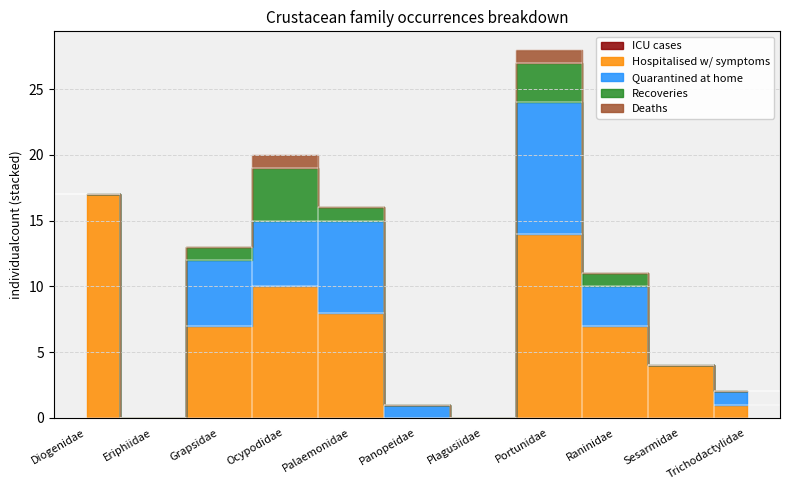

Reading left to right, list all the values displayed in this chart.

Hospitalised w/ symptoms: 17	0	7	10	8	0	0	14	7	4	1
Quarantined at home: 0	0	5	5	7	1	0	10	3	0	1
Recoveries: 0	0	1	4	1	0	0	3	1	0	0
Deaths: 0	0	0	1	0	0	0	1	0	0	0